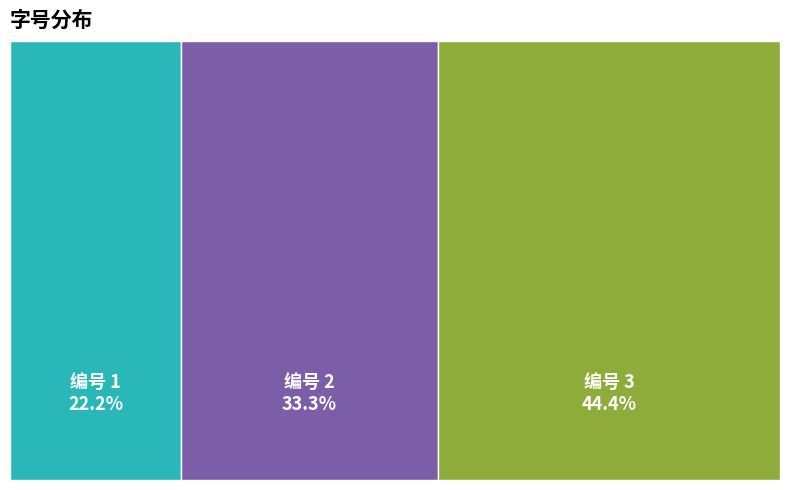

How many slices are in this pie chart?

3